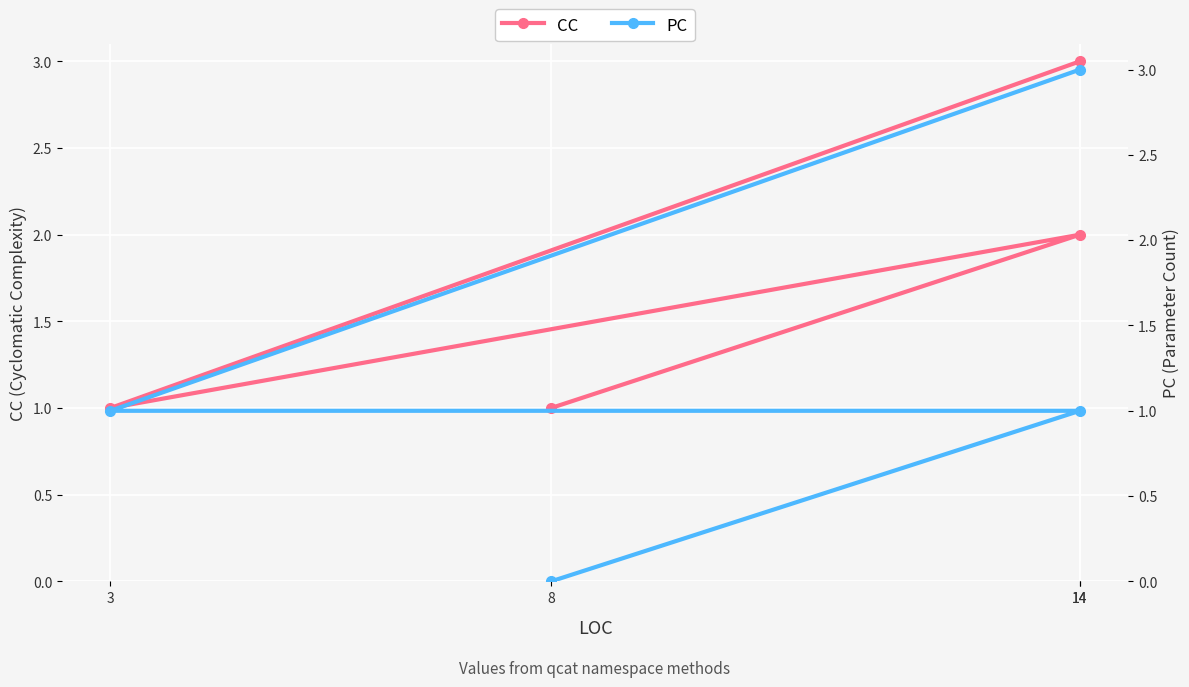

What are all the series names shown in the legend?

CC, PC